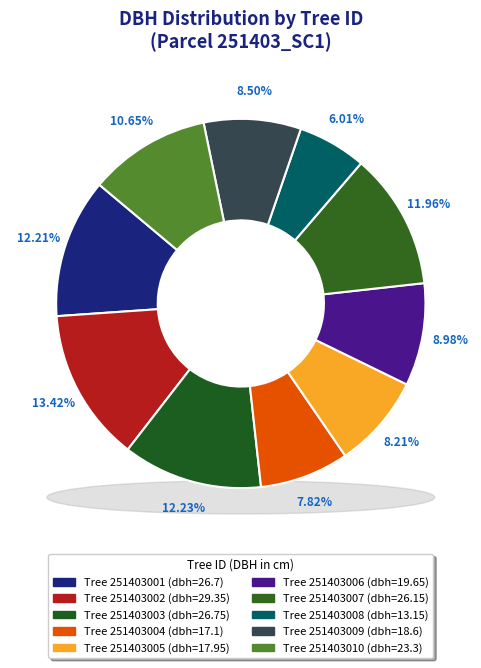

Does any single category account for the majority?

No